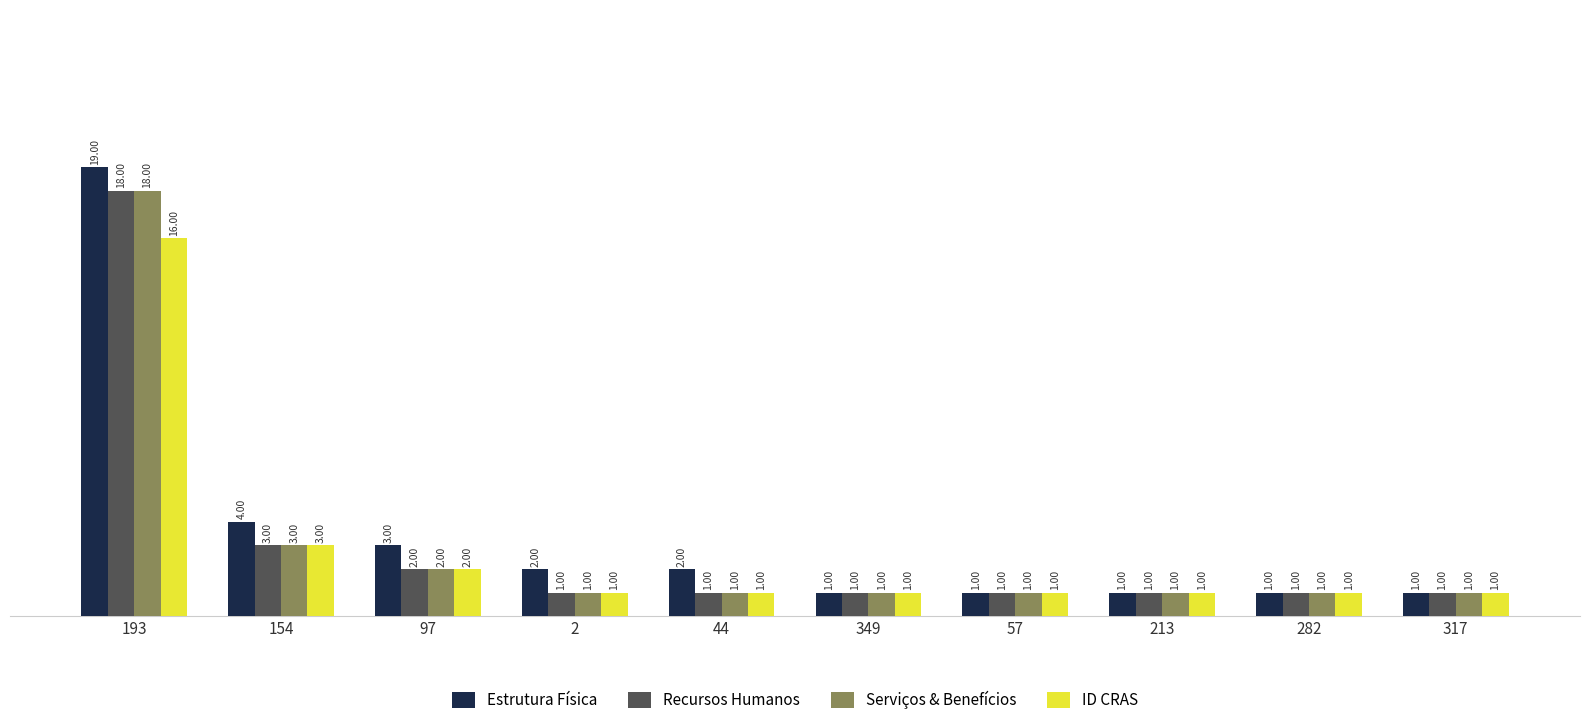

Which category has the highest value in the Serviços & Benefícios series?

193